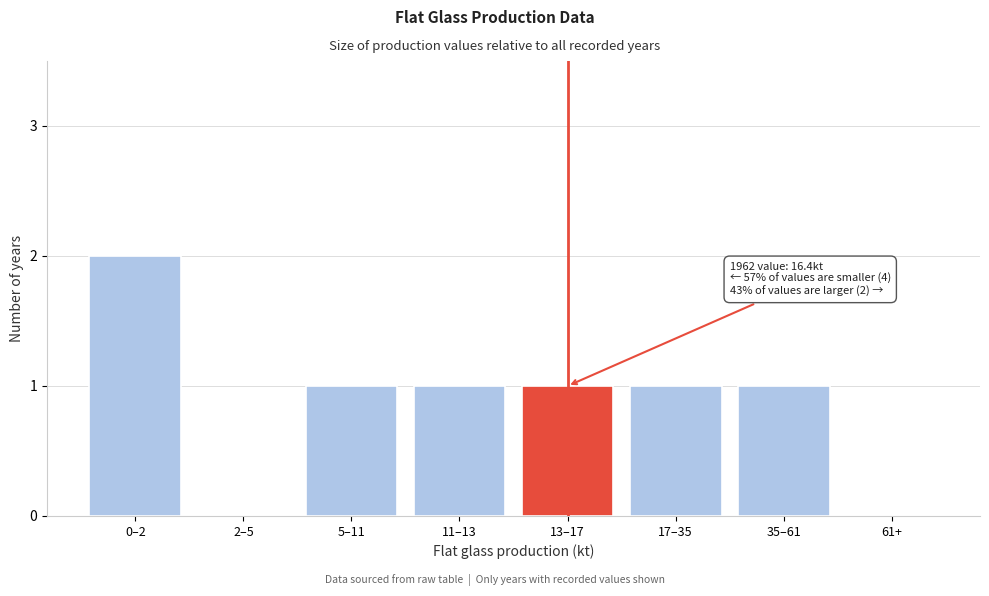

Reading right to left, what are all the values shown in this chart?

61+=0	35–61=1	17–35=1	13–17=1	11–13=1	5–11=1	2–5=0	0–2=2